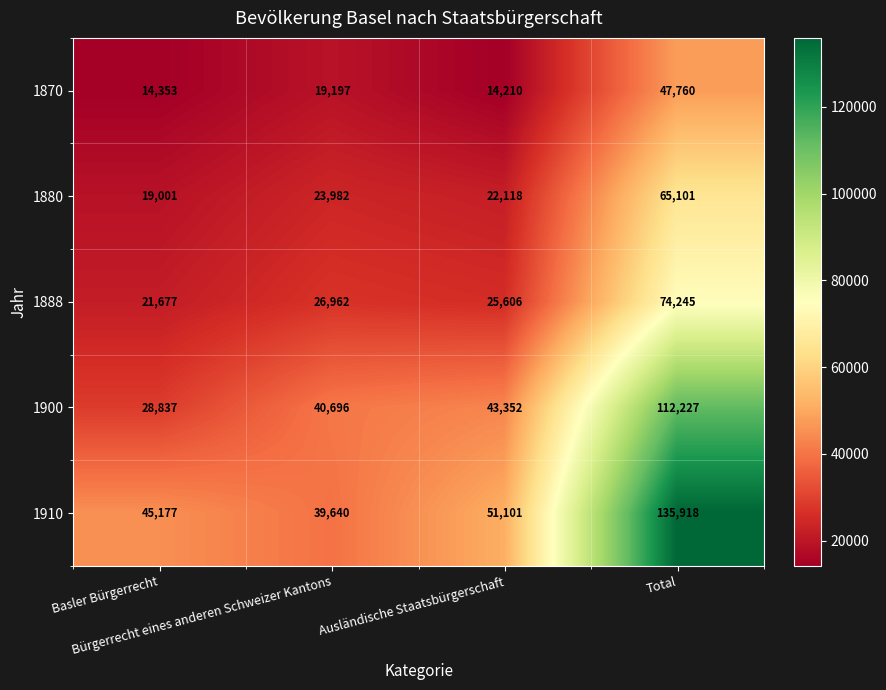

At which category is the sum across all series the highest?

Total